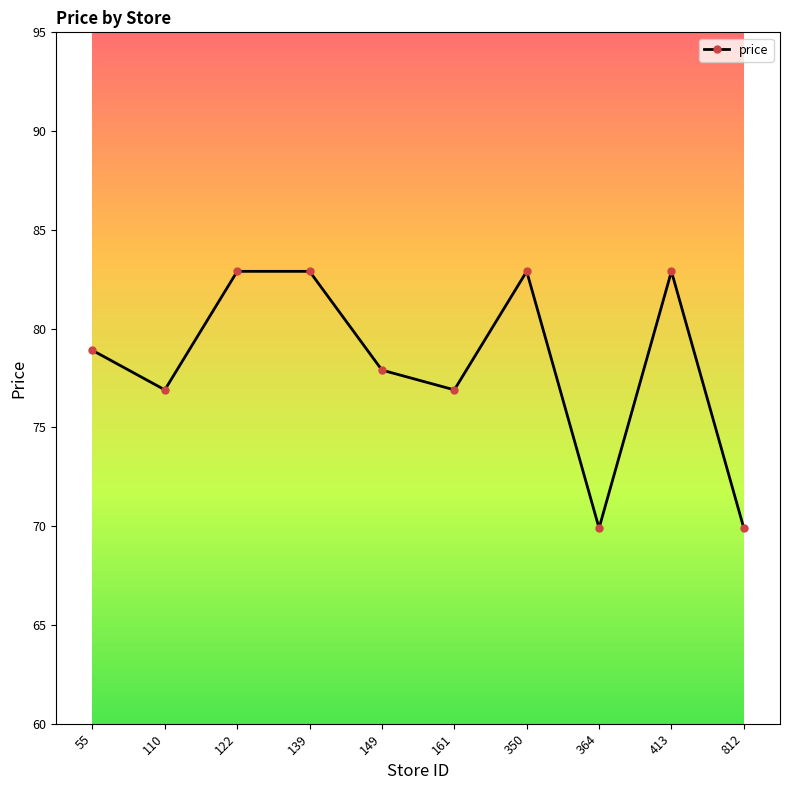

What is the ratio of the value at 161 to the value at 55?

1.0